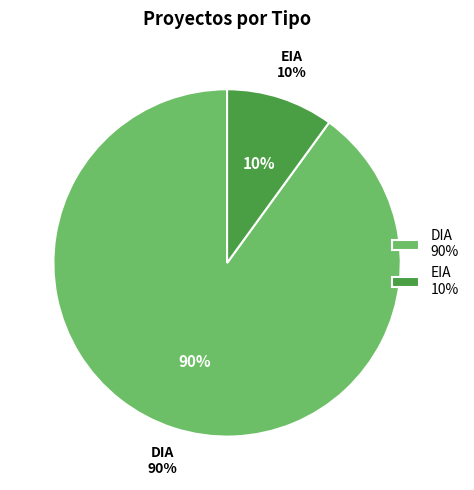

Is it true that DIA is 80% of the pie?

False